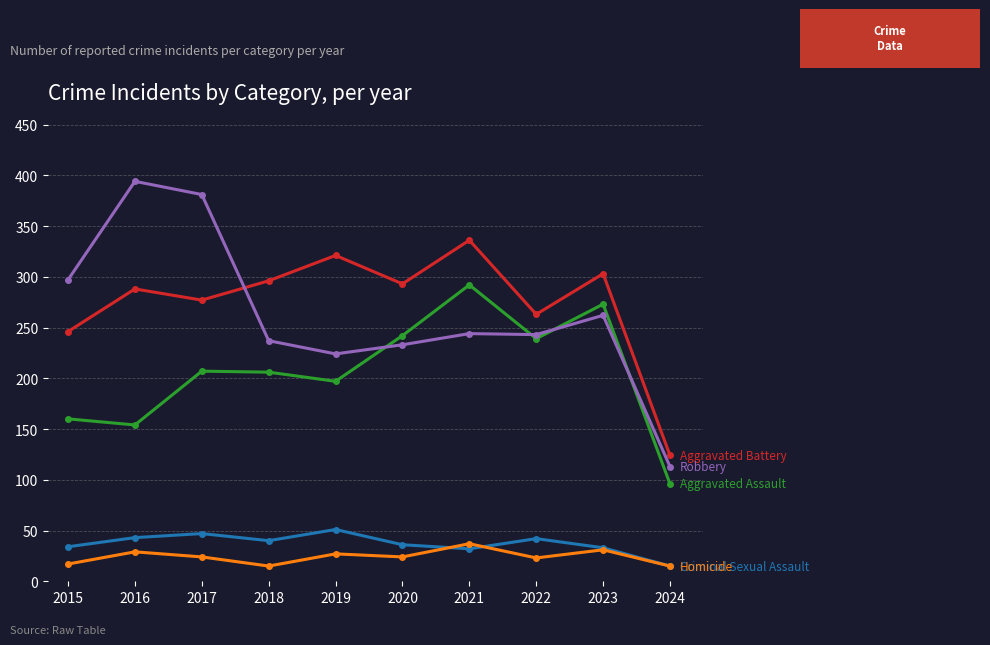

What is the total value across all series at 2016?

908